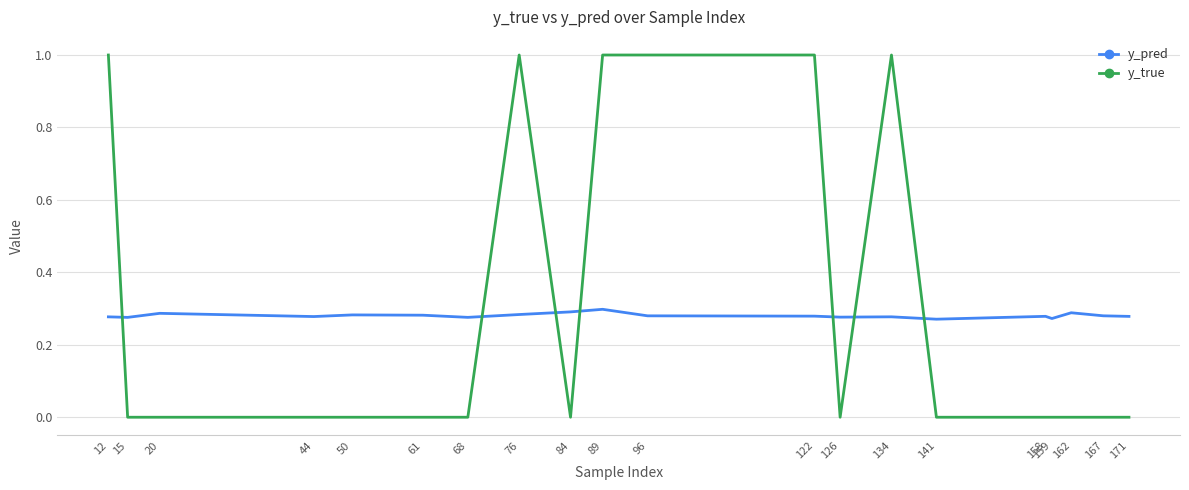

What is the highest value of the y_true series?

1.0